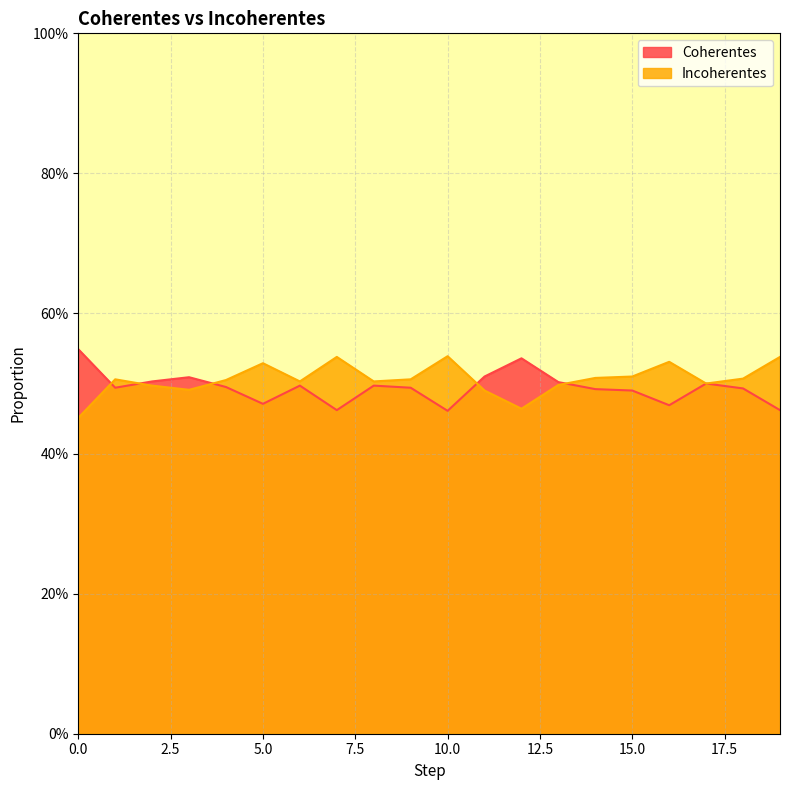

What is the total value across all series at 16?

1.0